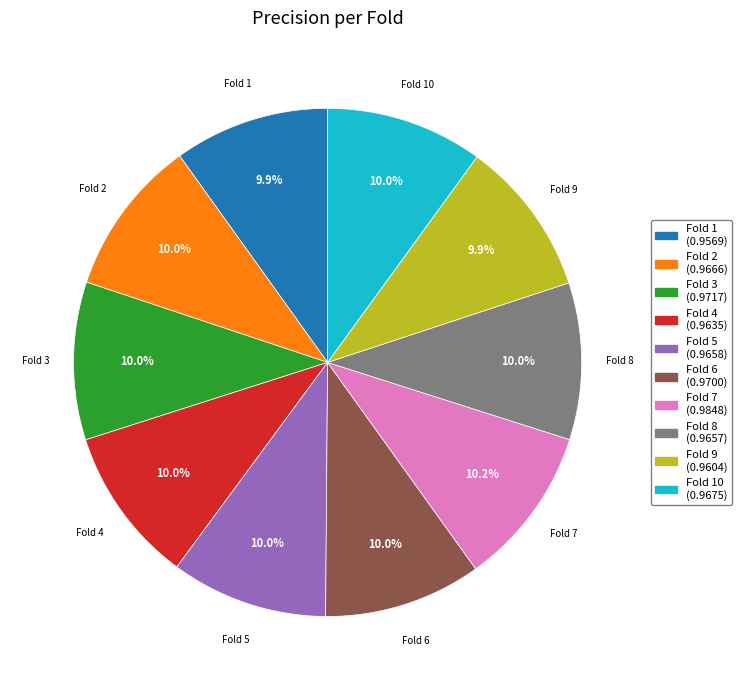

Is there any slice that represents more than half of the pie?

No